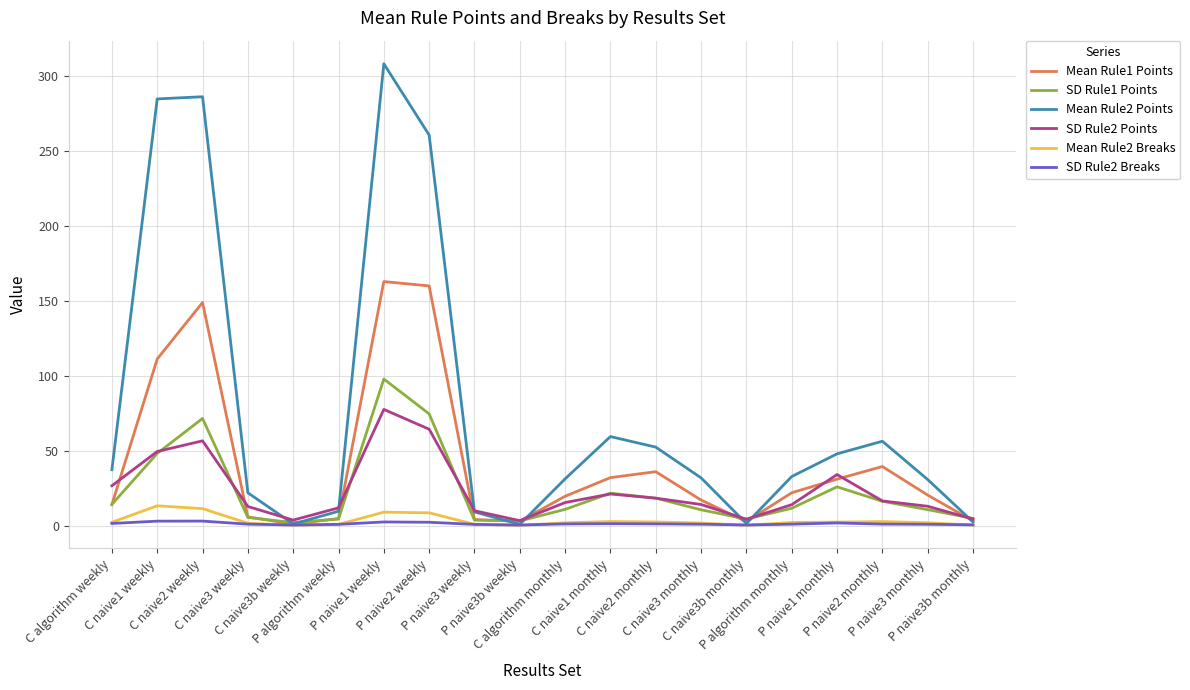

How many distinct data groups are displayed?

6